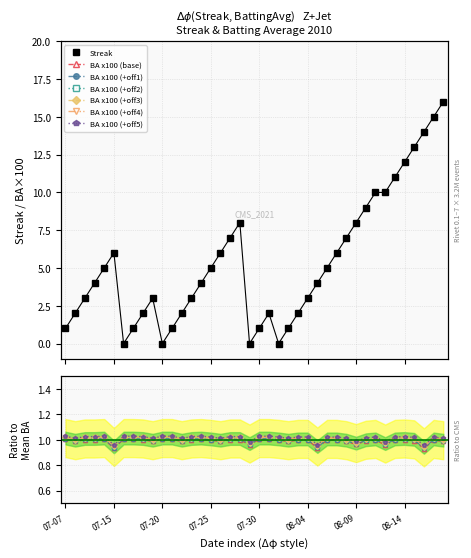

Which label corresponds to the smallest value in the chart?

2010-07-16